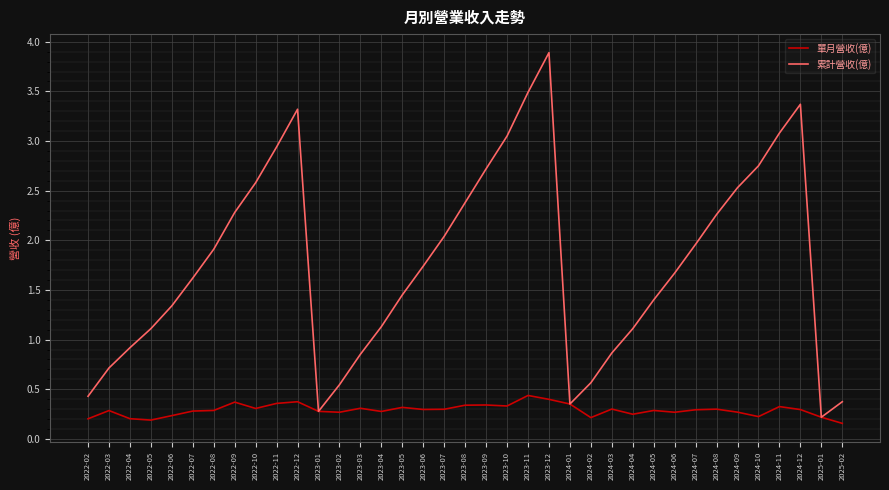

What position from the left is 2024-09?

32